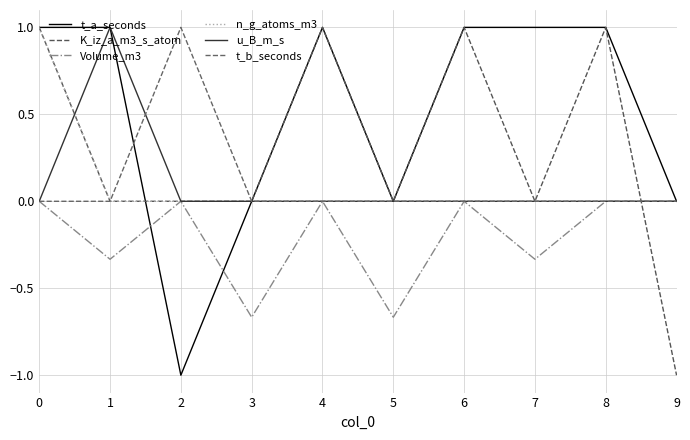

What is the value of the Volume_m3 point at the 6th from the left?

-0.7